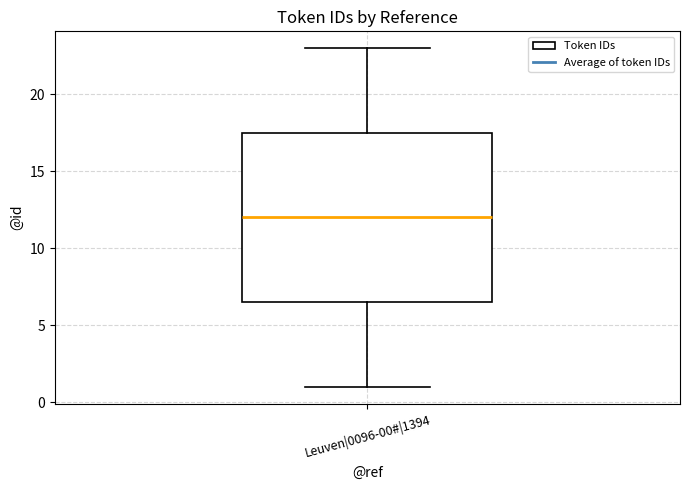

Where does the lower whisker of the box for Leuven|0096-00#|1394 end on the y-axis? The values are not printed on the chart, so give them approximately, as read against the axis.

1.0